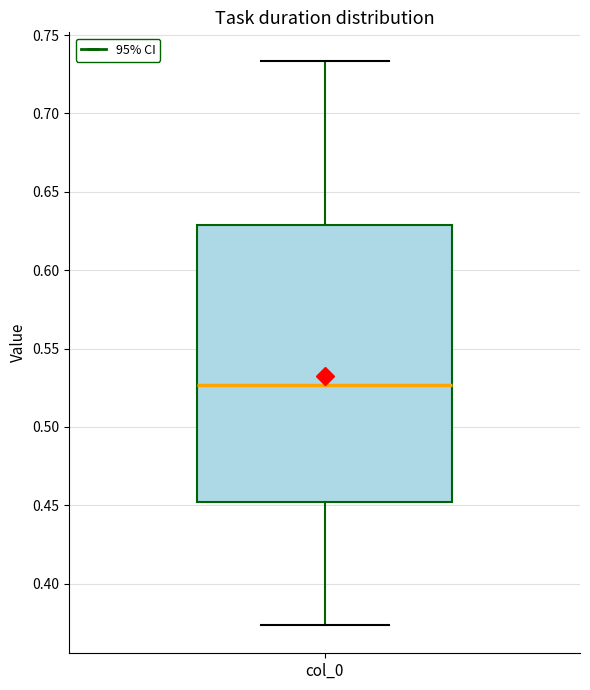

Where does the upper whisker of the box for col_0 end on the y-axis? The values are not printed on the chart, so give them approximately, as read against the axis.

0.735